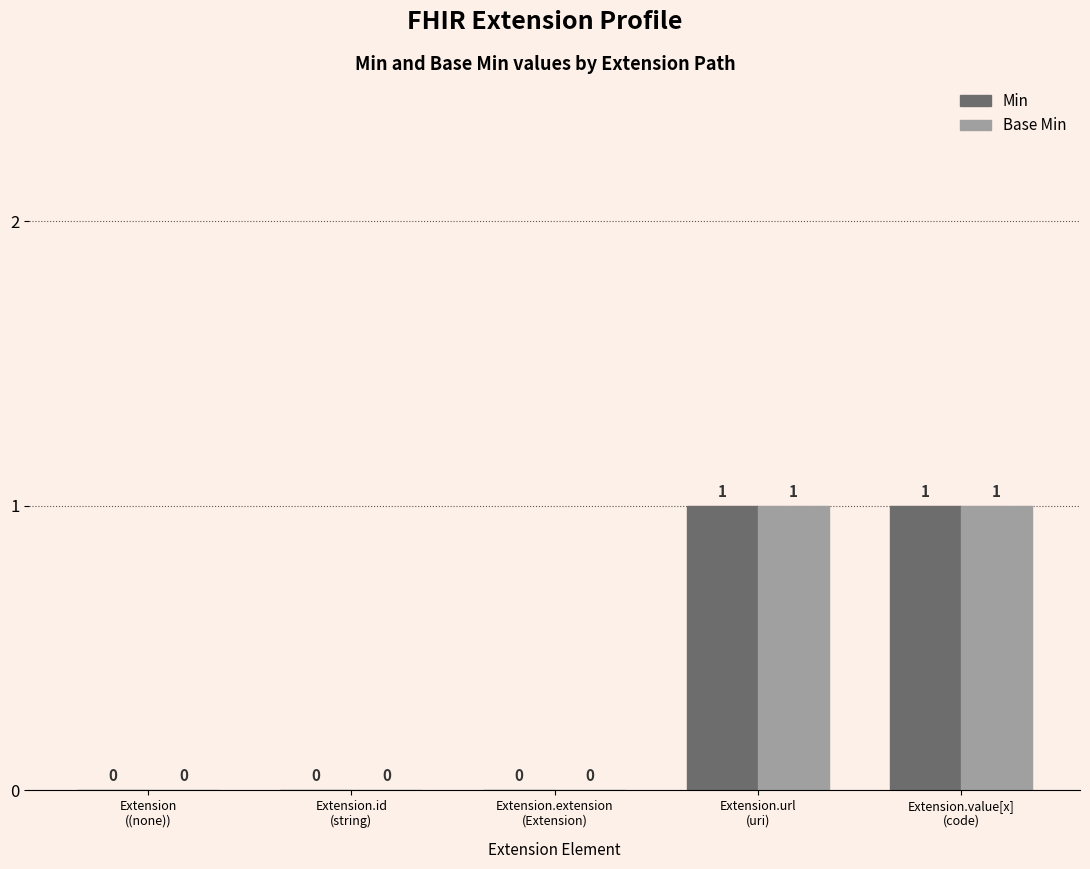

True or false: Min has a value of 1 at Extension.value[x]
(code).

True